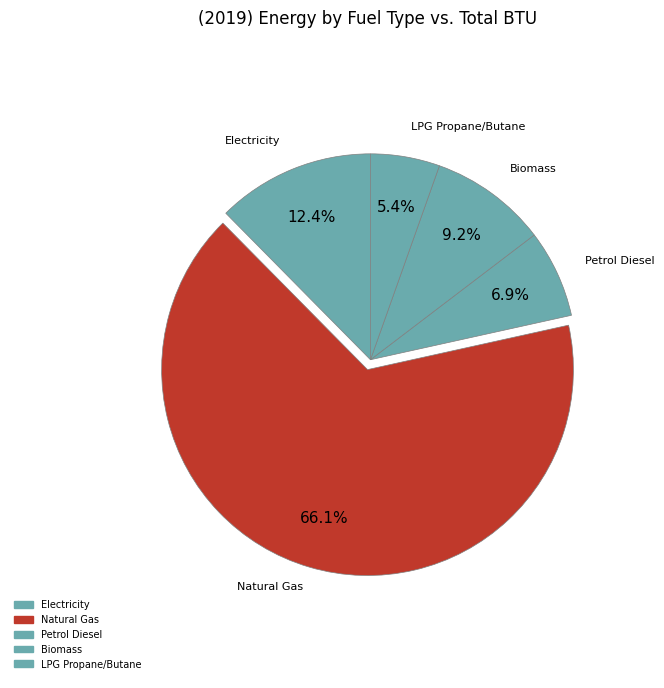

Which slice is the largest?

natural gas (BTU)